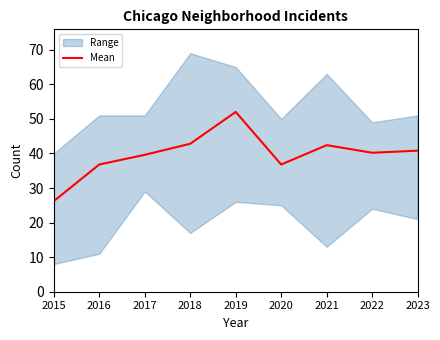

What is the greatest value displayed?

52.0